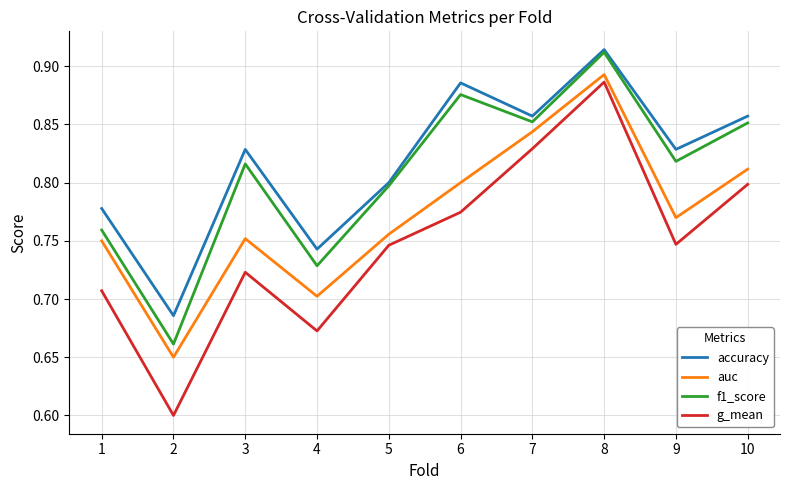

Rank the series by their average value, from highest to lowest.

accuracy, f1_score, auc, g_mean